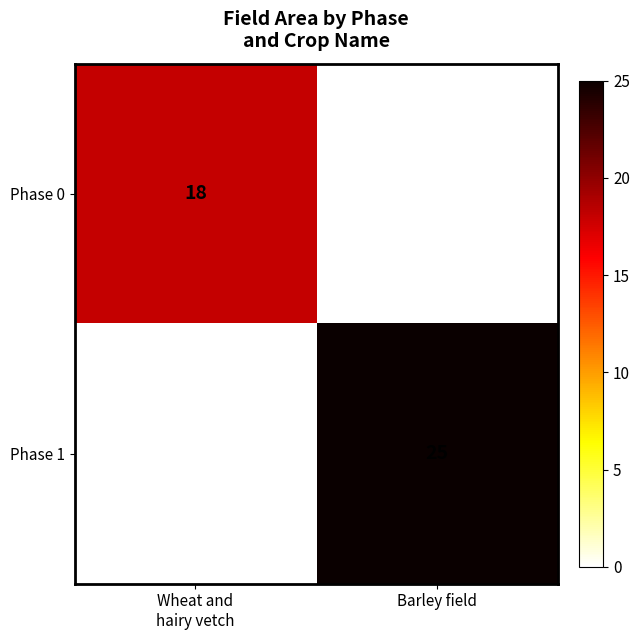

The value of Phase 1 at Barley field is 12. True or false?

False